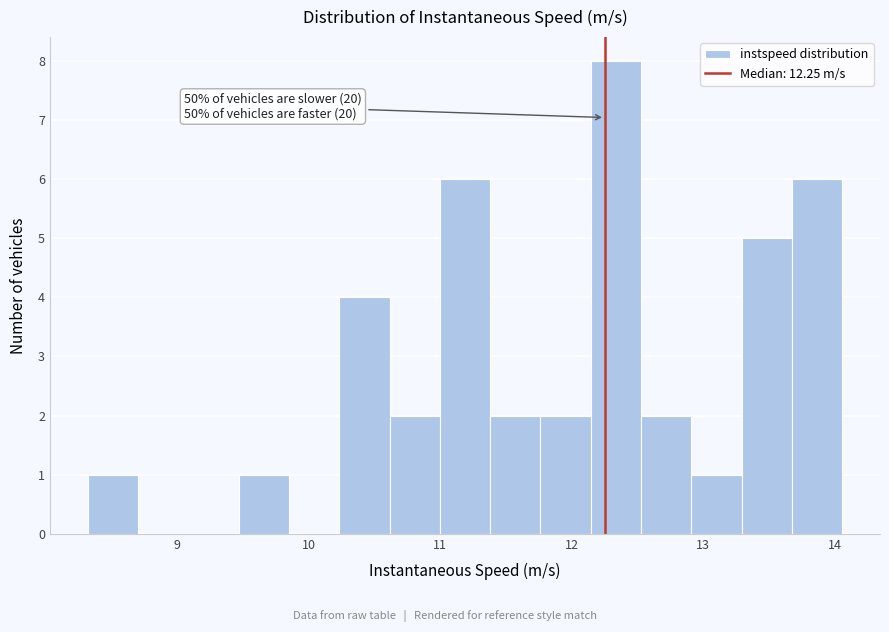

Around what value on the x-axis is the tallest bar? Give the approximate position of its centre, as read against the axis.

12.3